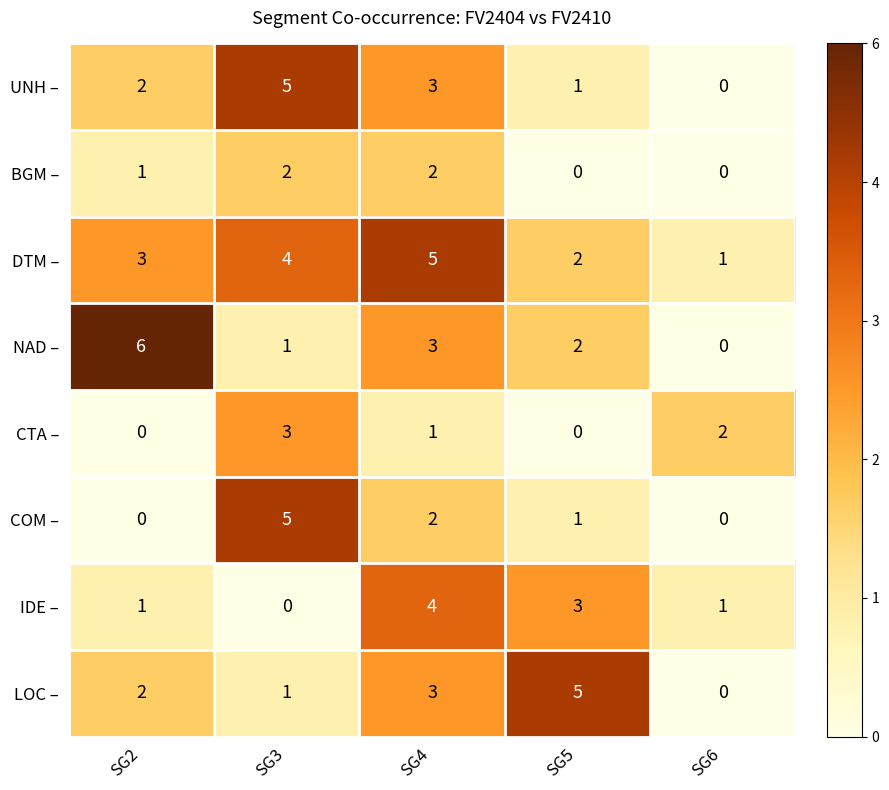

The value of UNH – at SG5 is 1. True or false?

True